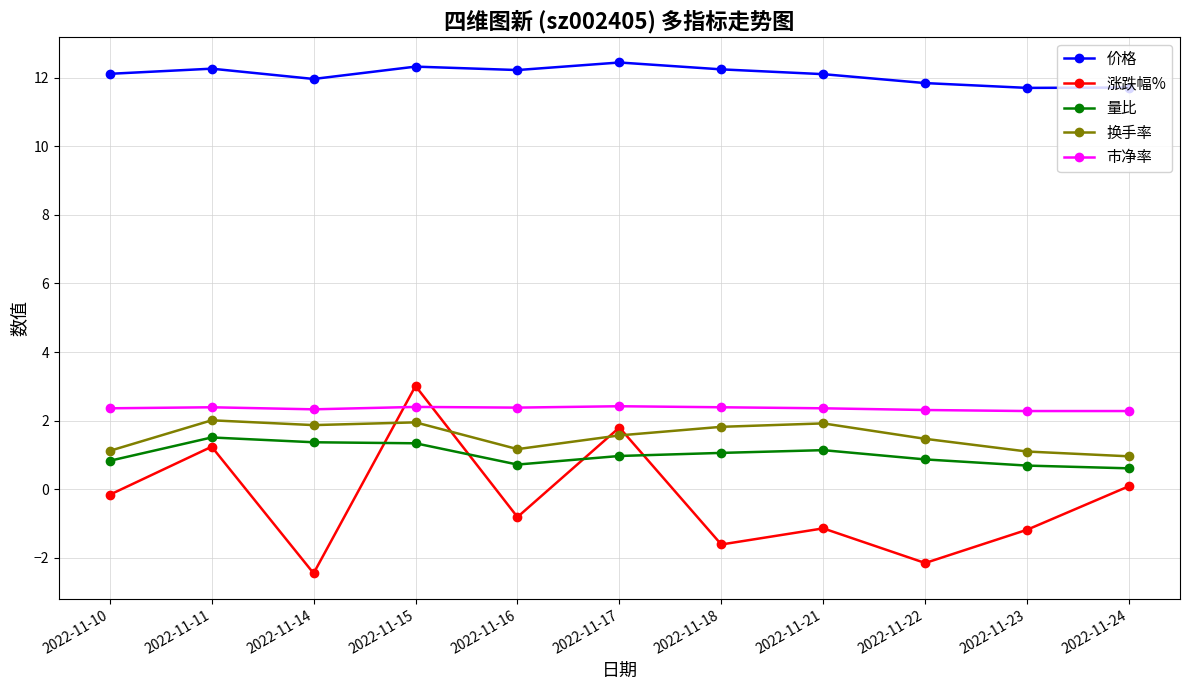

What is the greatest value displayed?

12.4